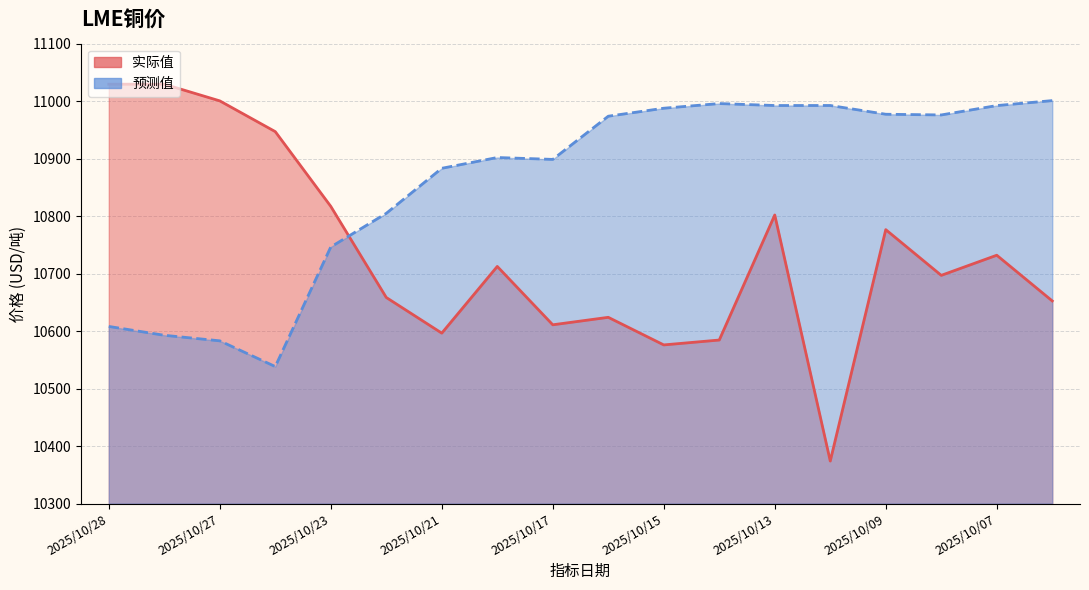

What is the sum of all 实际值 values?

193220.5